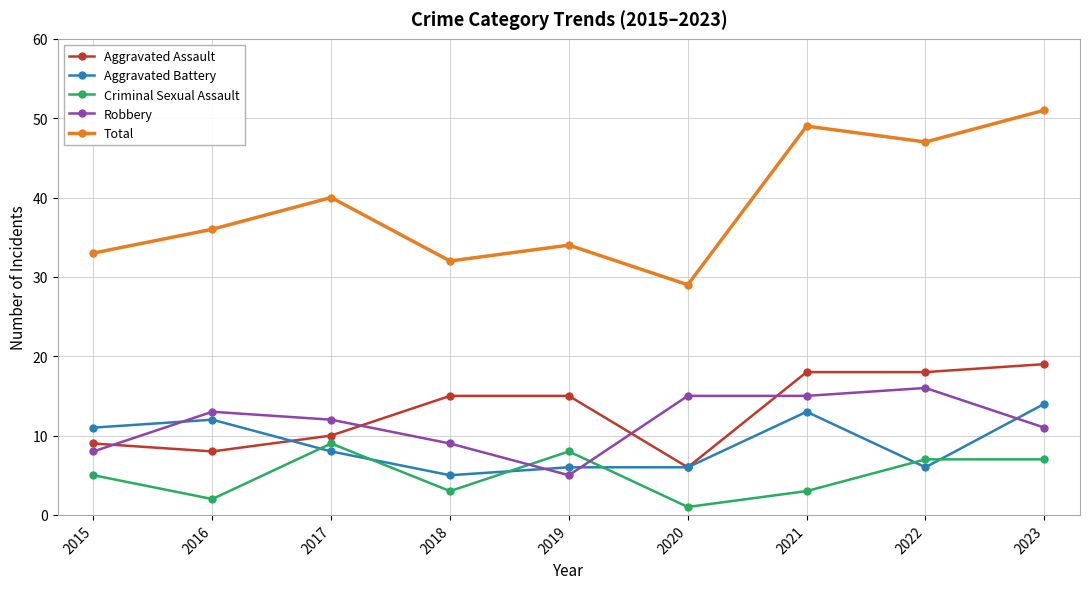

What is the value of the Aggravated Assault point at the 3rd from the left?

10